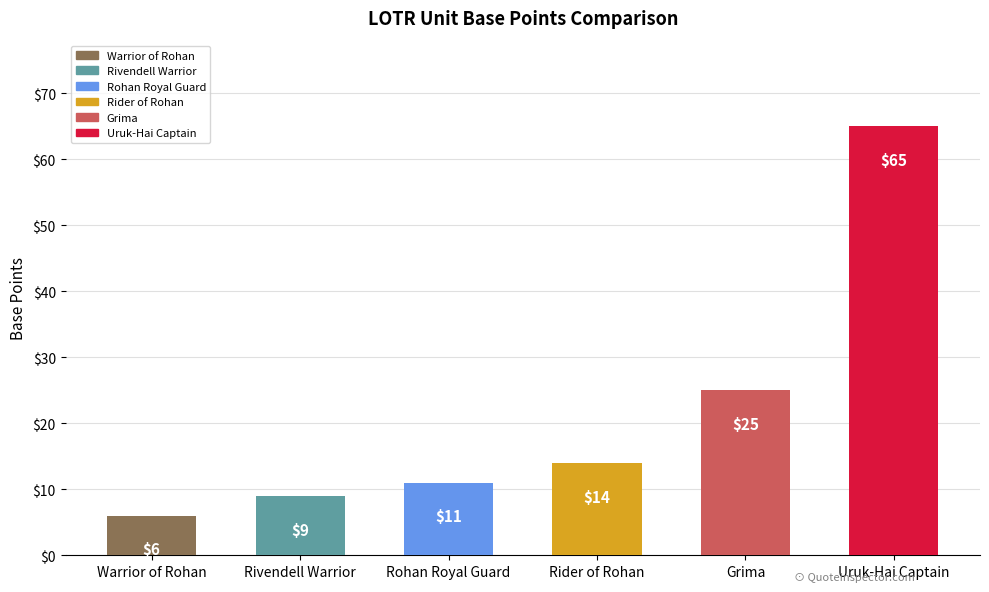

Reading right to left, what are all the values shown in this chart?

Uruk-Hai Captain=65	Grima=25	Rider of Rohan=14	Rohan Royal Guard=11	Rivendell Warrior=9	Warrior of Rohan=6